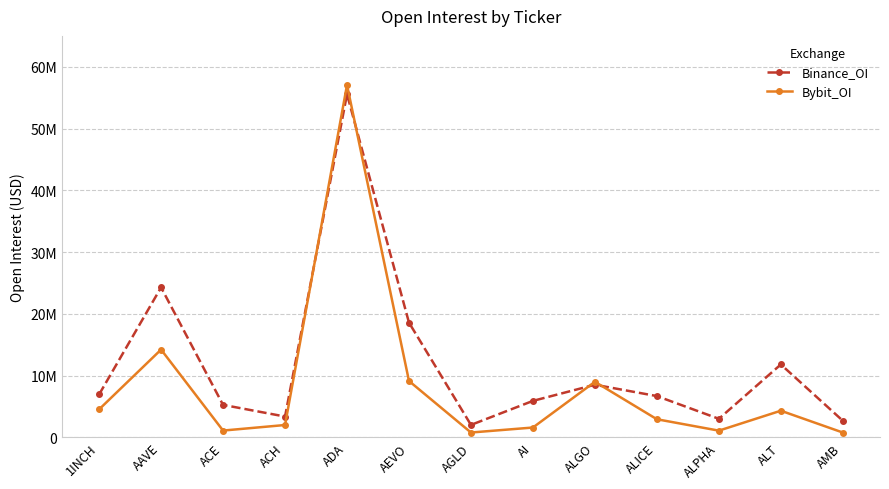

Reading left to right, extract all data points from this chart.

Binance_OI: 1INCH=6947132	AAVE=24278906	ACE=5259564	ACH=3370575	ADA=55552485	AEVO=18577506	AGLD=2016136	AI=5907766	ALGO=8521467	ALICE=6685364	ALPHA=3005202	ALT=11804082	AMB=2691690
Bybit_OI: 1INCH=4531372	AAVE=14212805	ACE=1100680	ACH=2001052	ADA=57053973	AEVO=9128217	AGLD=784654	AI=1594377	ALGO=8997532	ALICE=2933246	ALPHA=1088620	ALT=4314951	AMB=783164